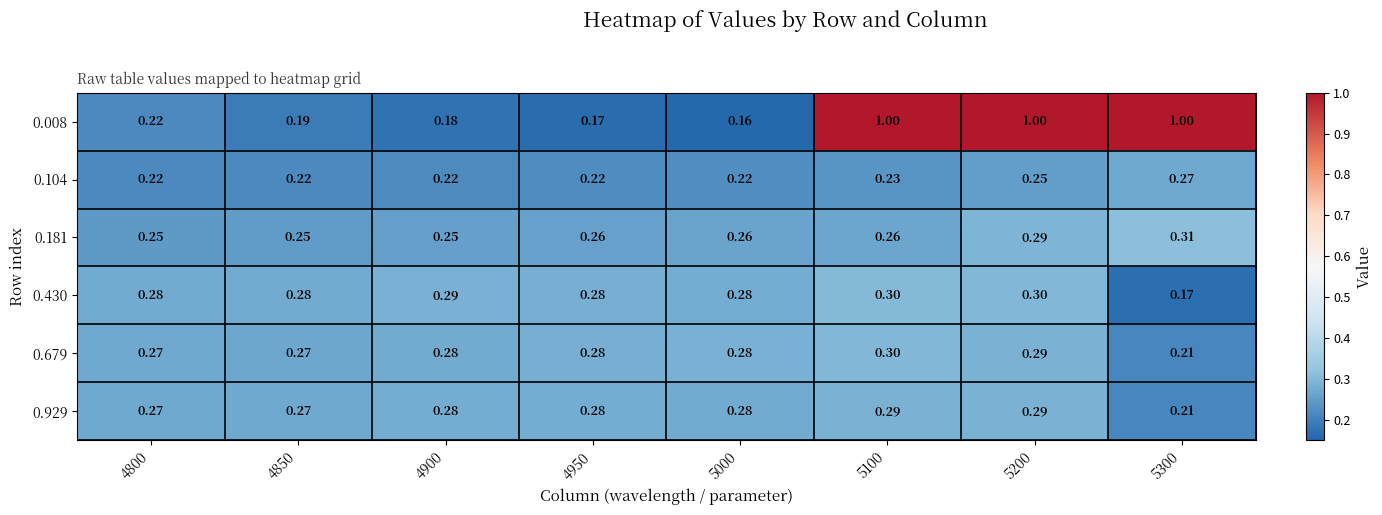

Is the value of 0.430 at 5300 greater than the value of 0.104 at 4950?

No